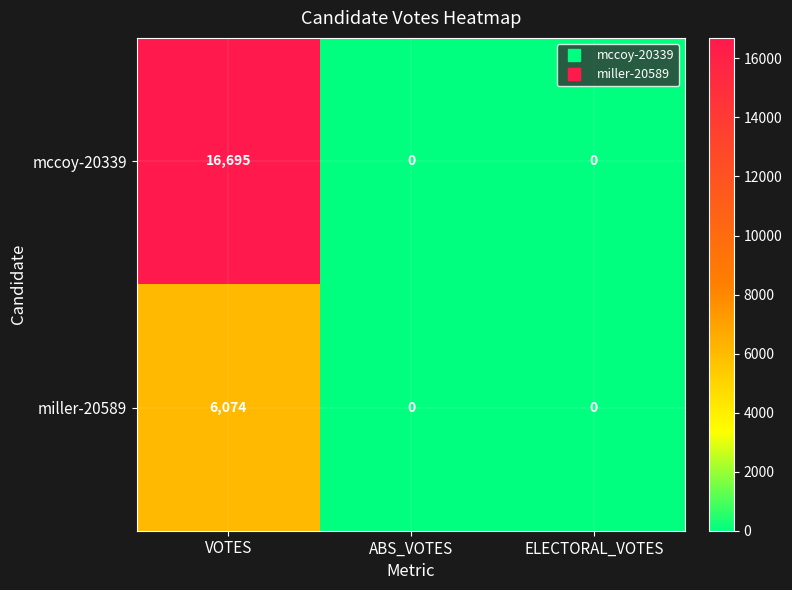

At which category does the chart reach its peak across all series?

VOTES